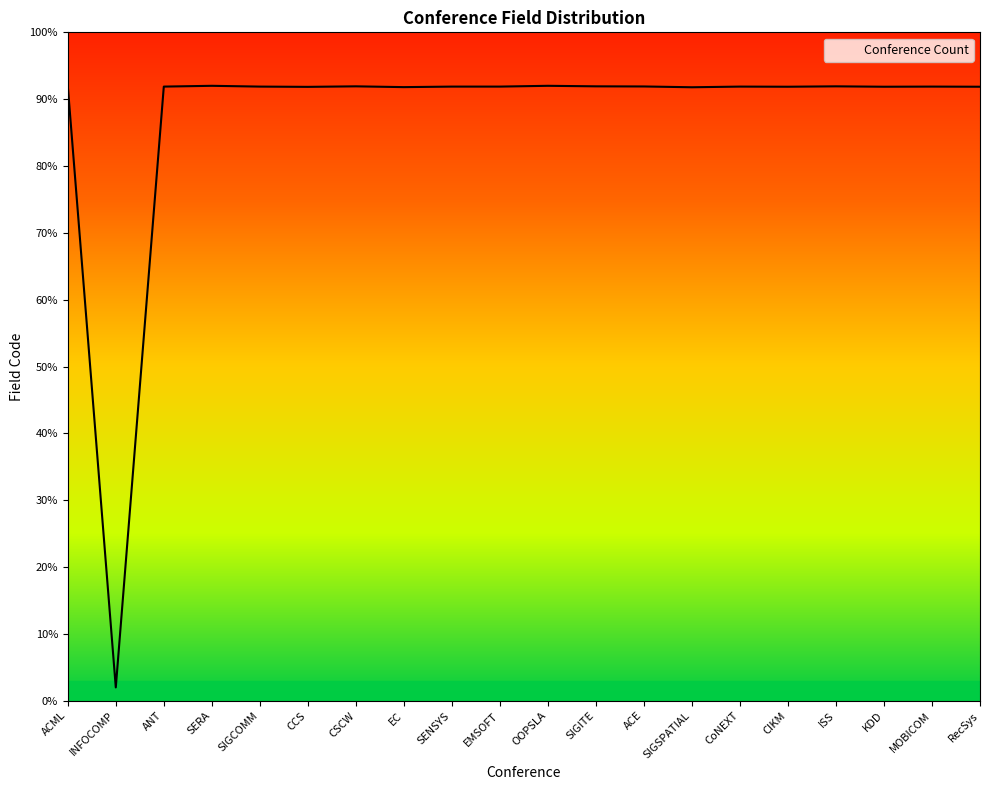

At which category does the chart reach its minimum across all series?

INFOCOMP